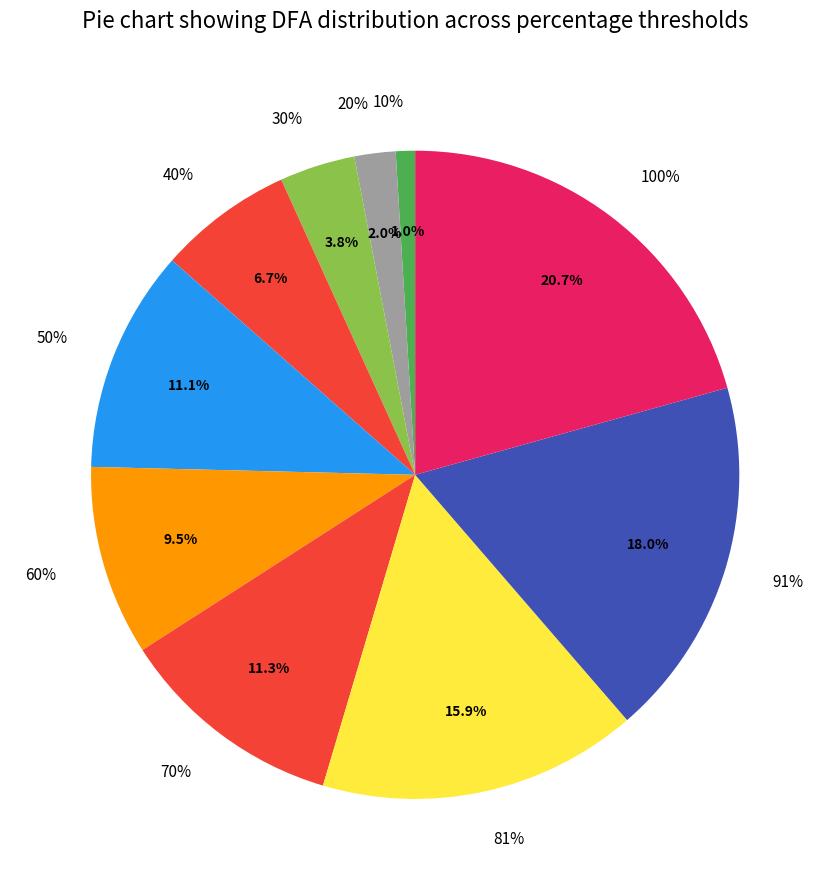

Rank the categories by value from lowest to highest.

10%, 20%, 30%, 40%, 60%, 50%, 70%, 81%, 91%, 100%